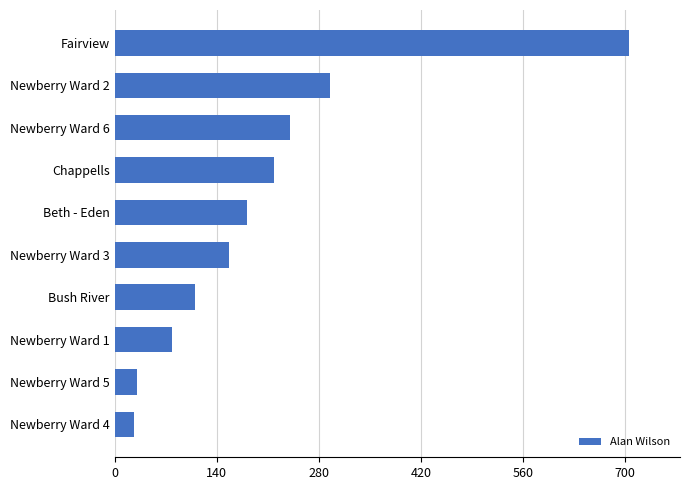

What value does the data have at Chappells, to the nearest 100?

200